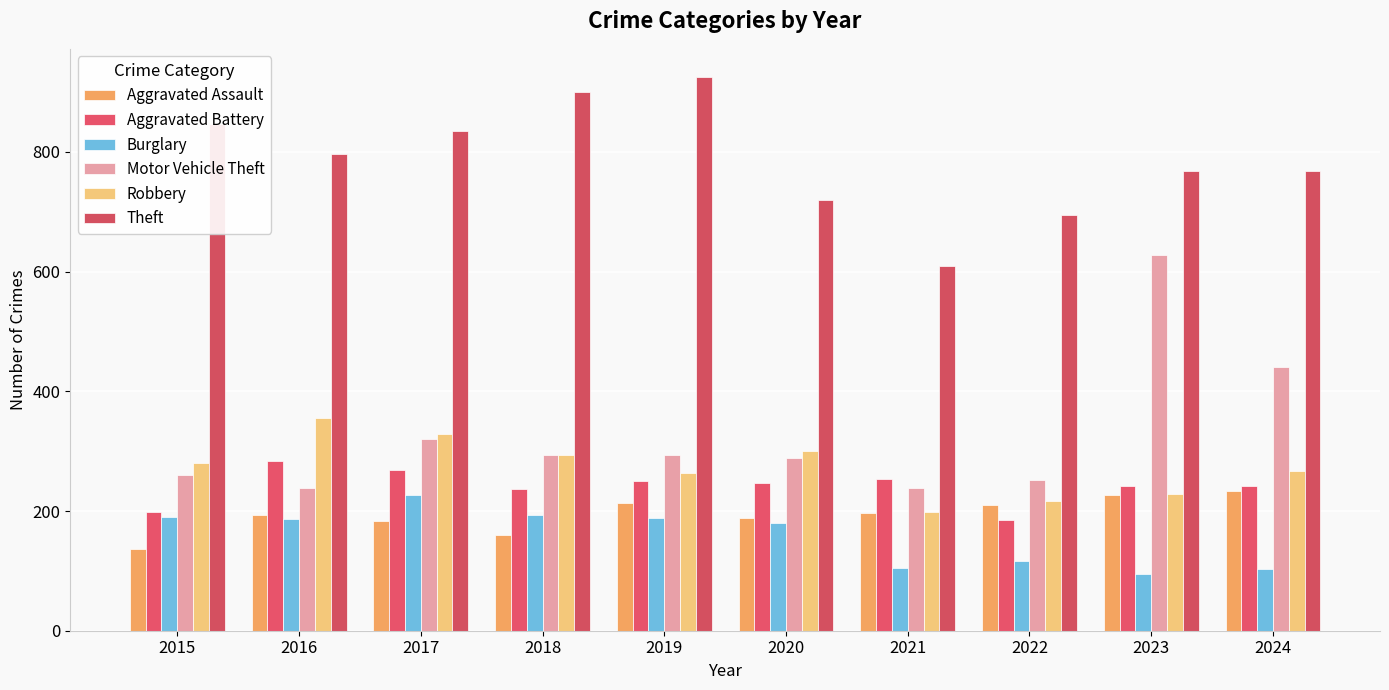

Count the number of data series in this chart.

6